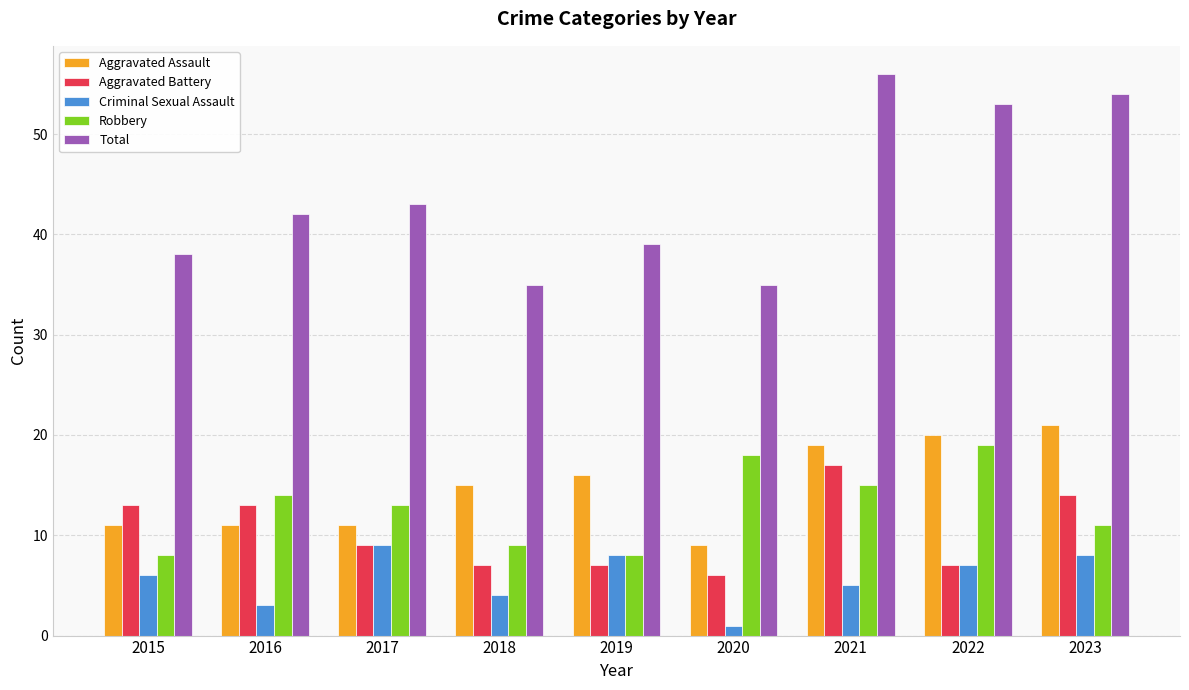

At which label does Aggravated Assault reach its minimum?

2020